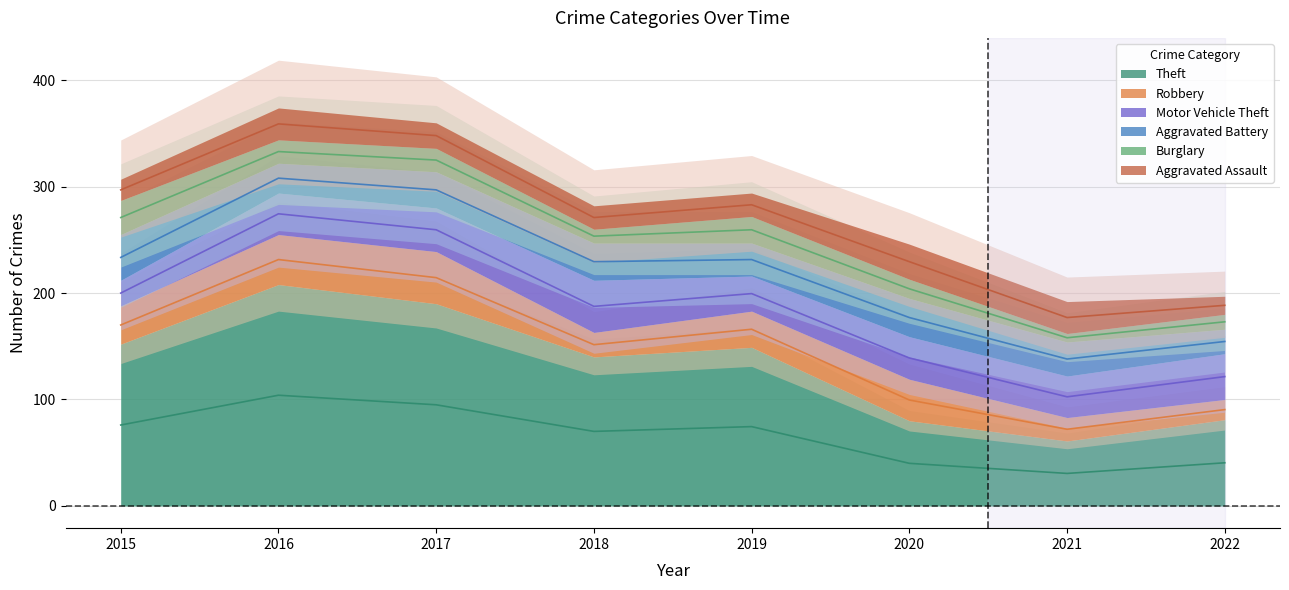

How many lines are shown in the chart?

6